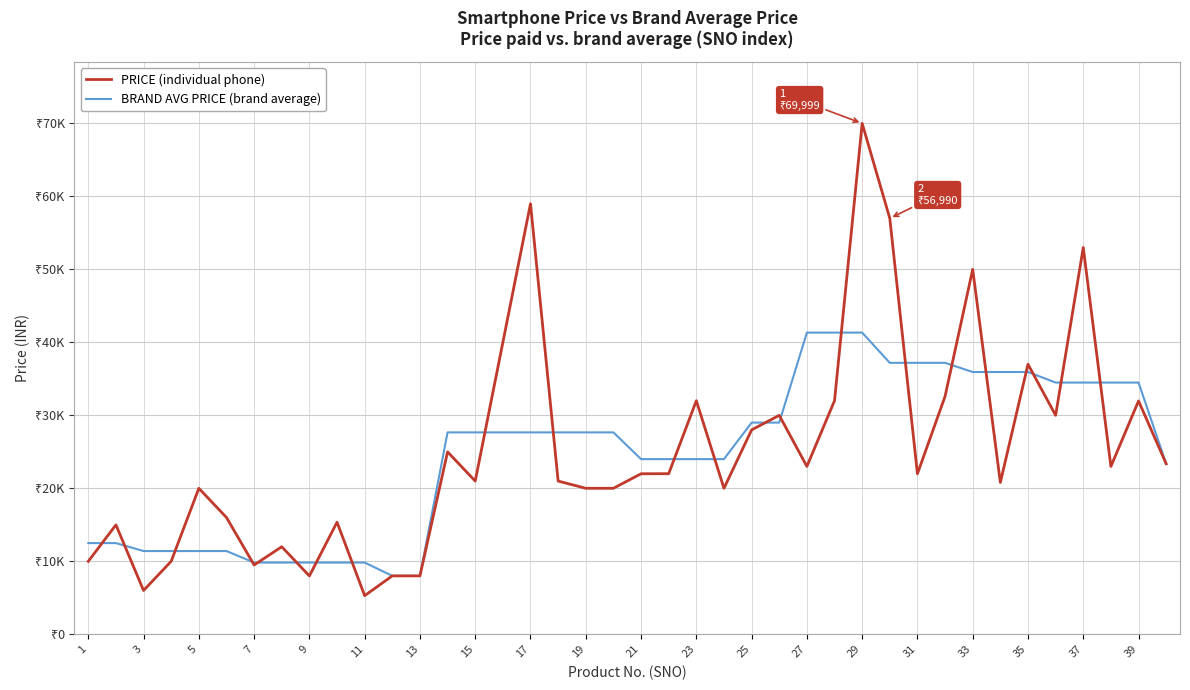

Does the chart have visible grid lines?

Yes